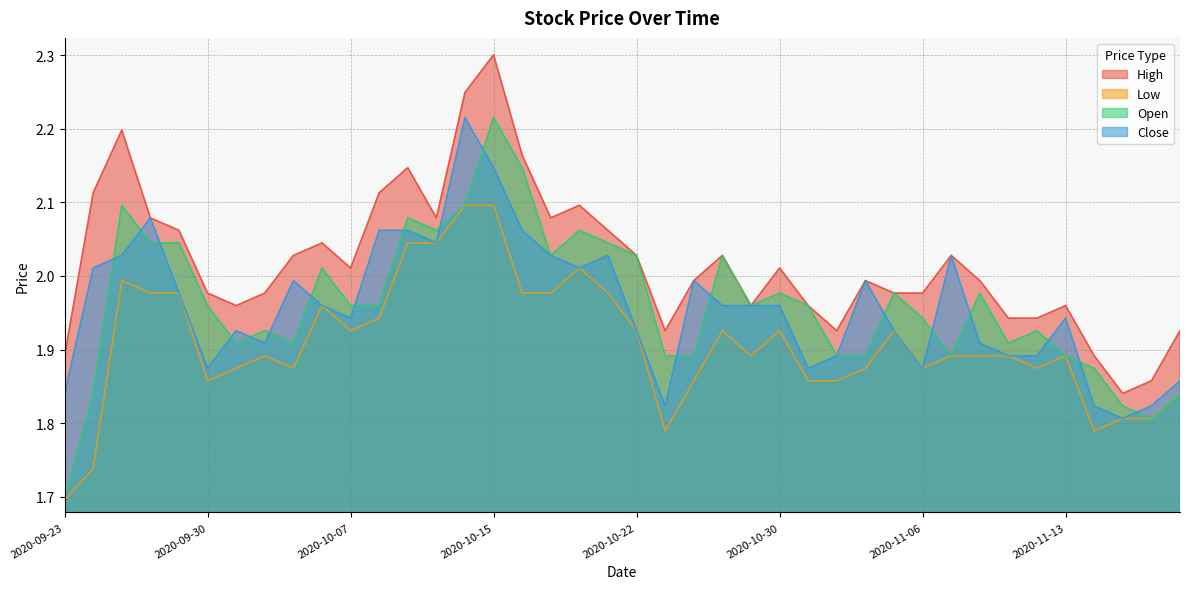

What are all the series names shown in the legend?

High, Low, Open, Close